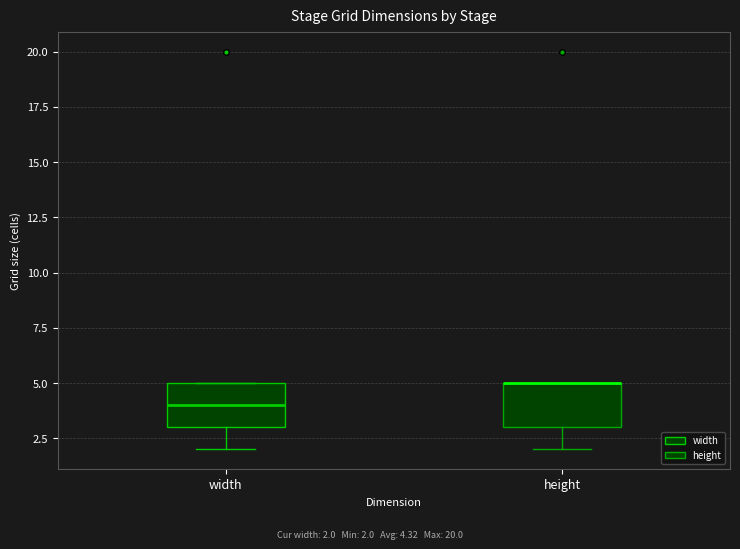

Reading left to right, transcribe this box plot: for each box, give where its median line is, the range the box spans, and where its two whiskers end, as read against the y-axis. The values are not printed on the chart, so give them approximately, as read against the axis.

width: median 4, box 3 to 5, whiskers 2 to 5
height: median 5 (drawn on the box's upper edge), box 3 to 5, whiskers 2 to 5